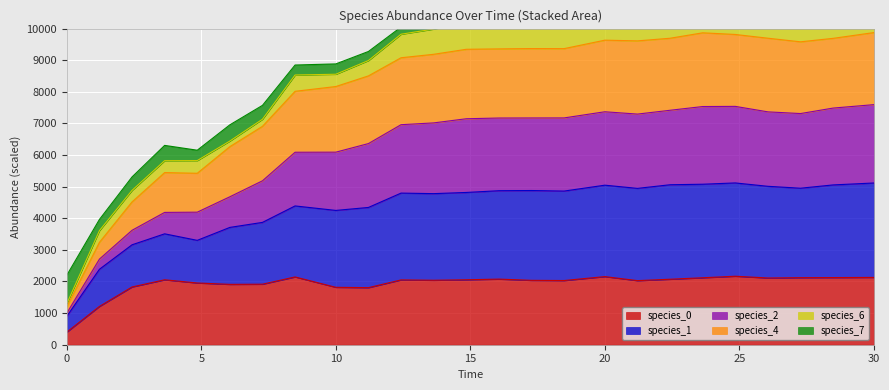

The species_0 series shows 400.0 at 0. True or false?

True